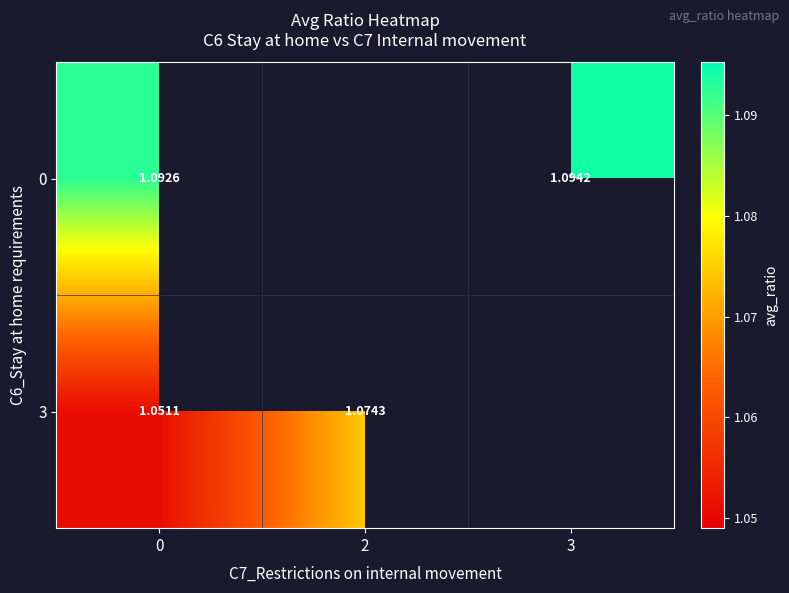

How many data points does each series have?

3